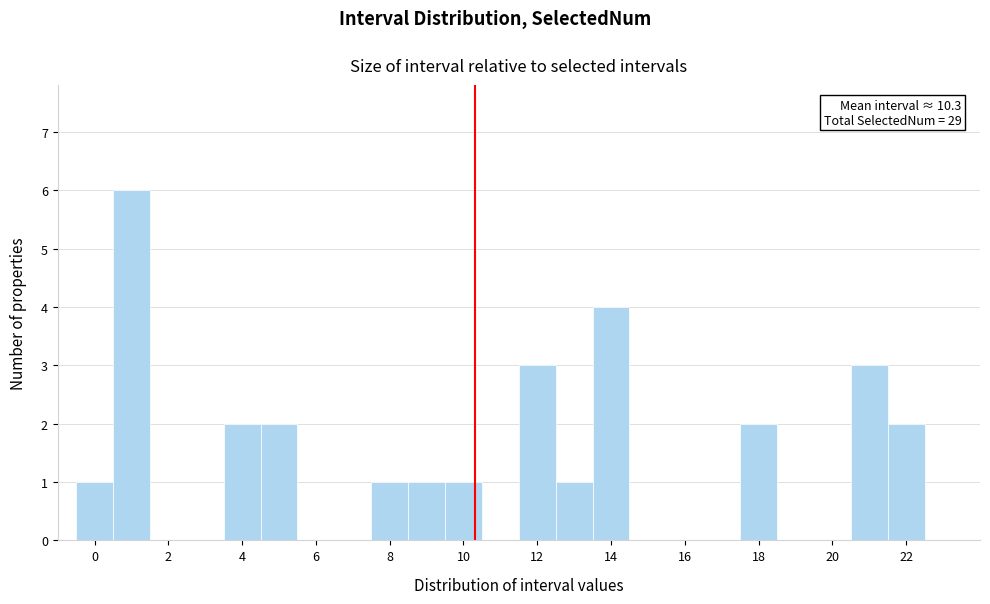

Over which range of the x-axis is the bar tallest?

0.5 to 1.5